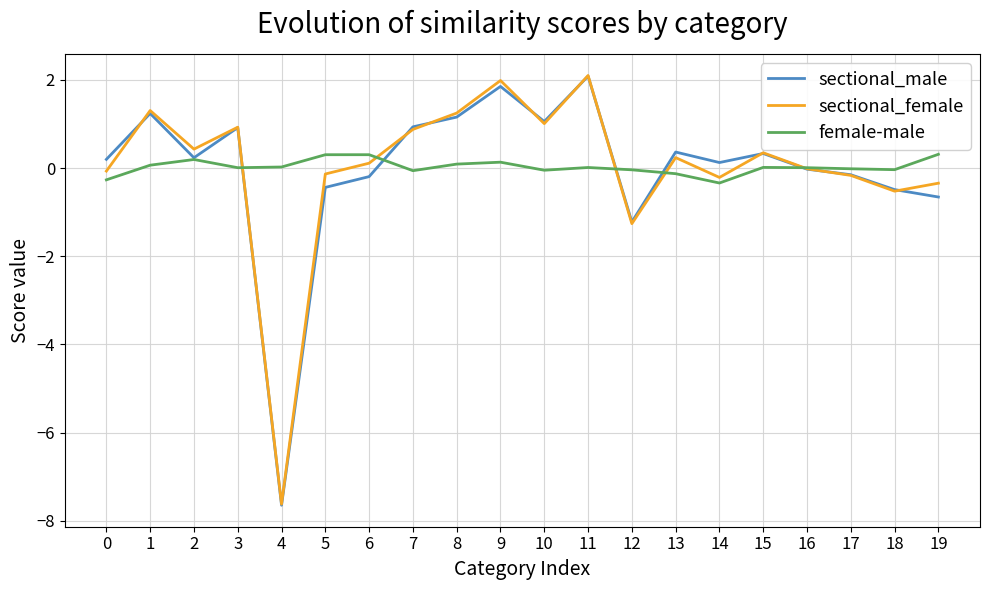

How many distinct data groups are displayed?

3